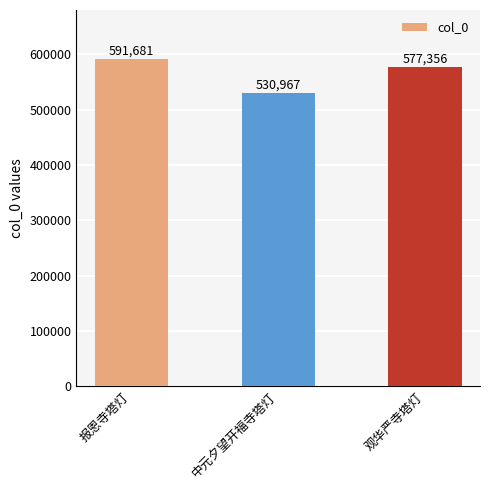

What is the approximate value at 报恩寺塔灯?

591681